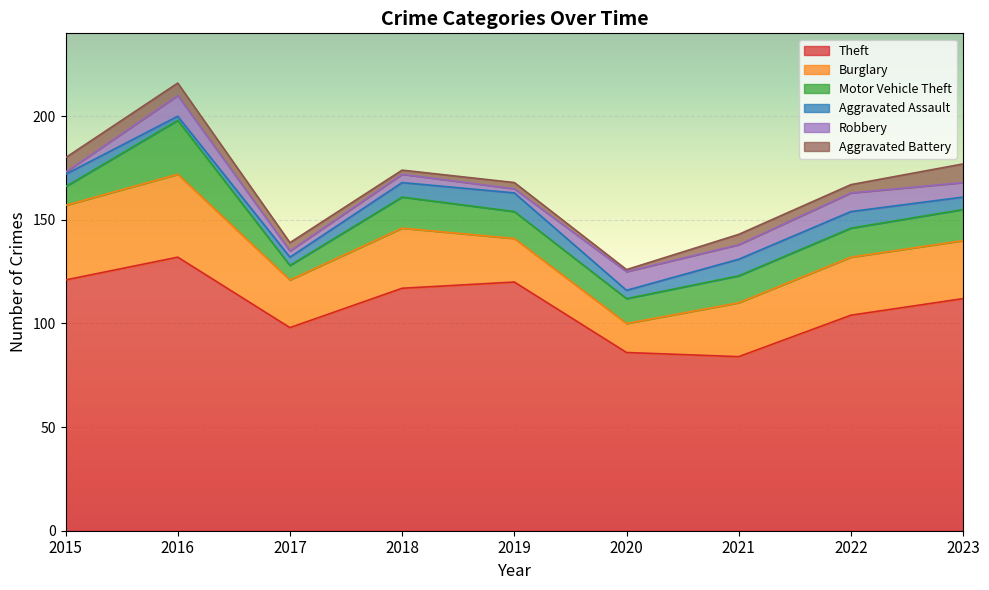

What is the value of the Burglary point at the 9th from the left?

28